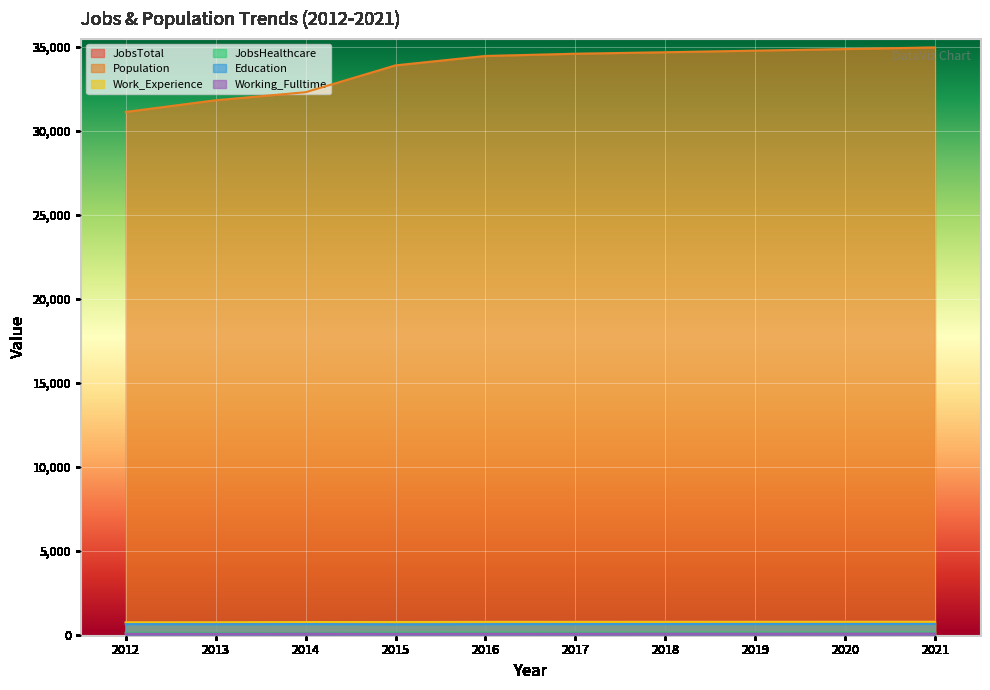

What is the difference between the maximum and minimum values in the Working_Fulltime series?

13